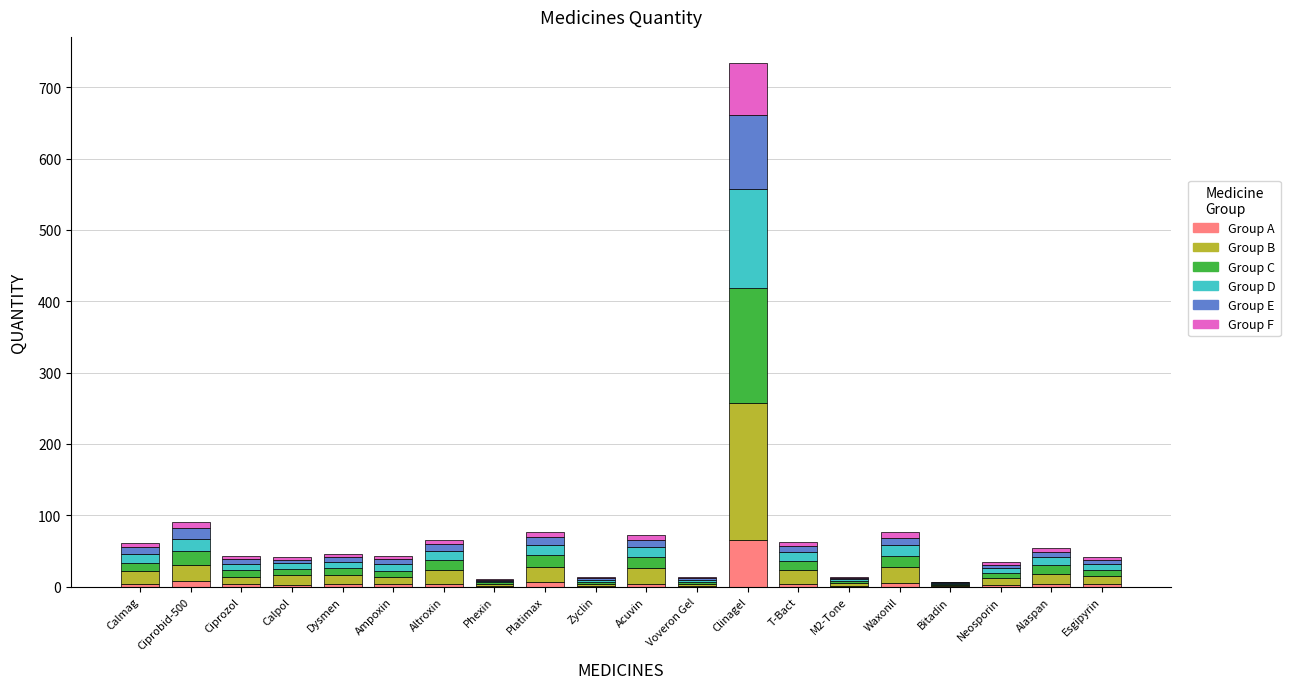

What is the maximum value for Group A?

66.1